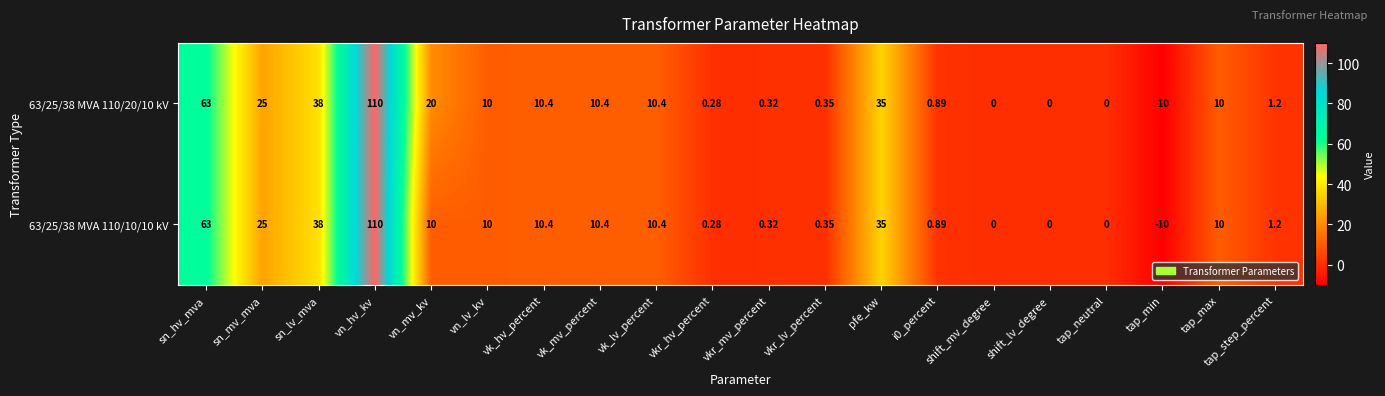

At which label is 63/25/38 MVA 110/10/10 kV closest to 50?

sn_lv_mva